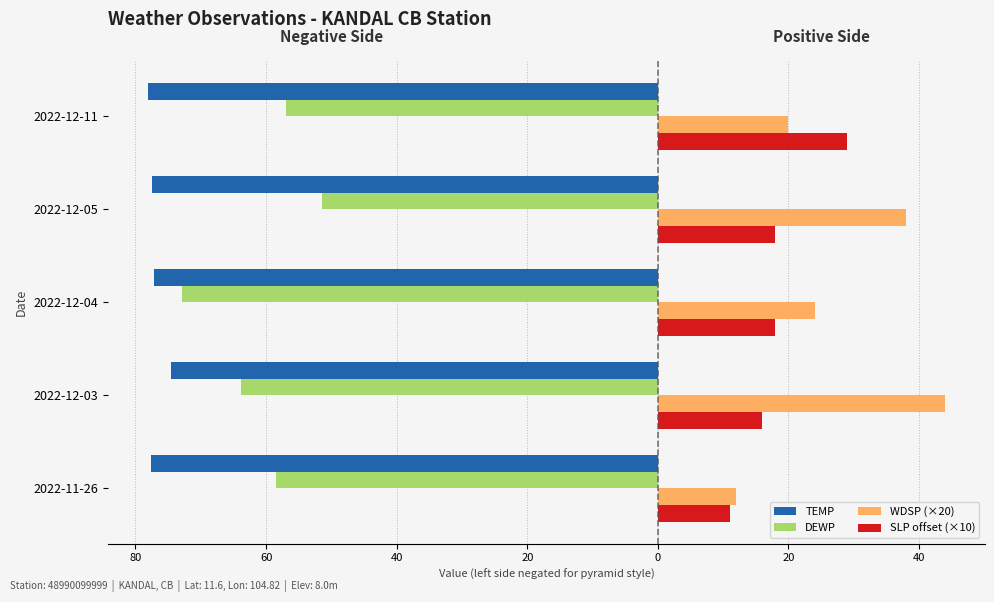

Reading left to right, extract all data points from this chart.

TEMP: -77.7	-74.6	-77.2	-77.5	-78.1
DEWP: -58.5	-63.9	-72.9	-51.4	-57.0
WDSP (×20): 12.0	44.0	24.0	38.0	20.0
SLP offset (×10): 11.0	16.0	18.0	18.0	29.0